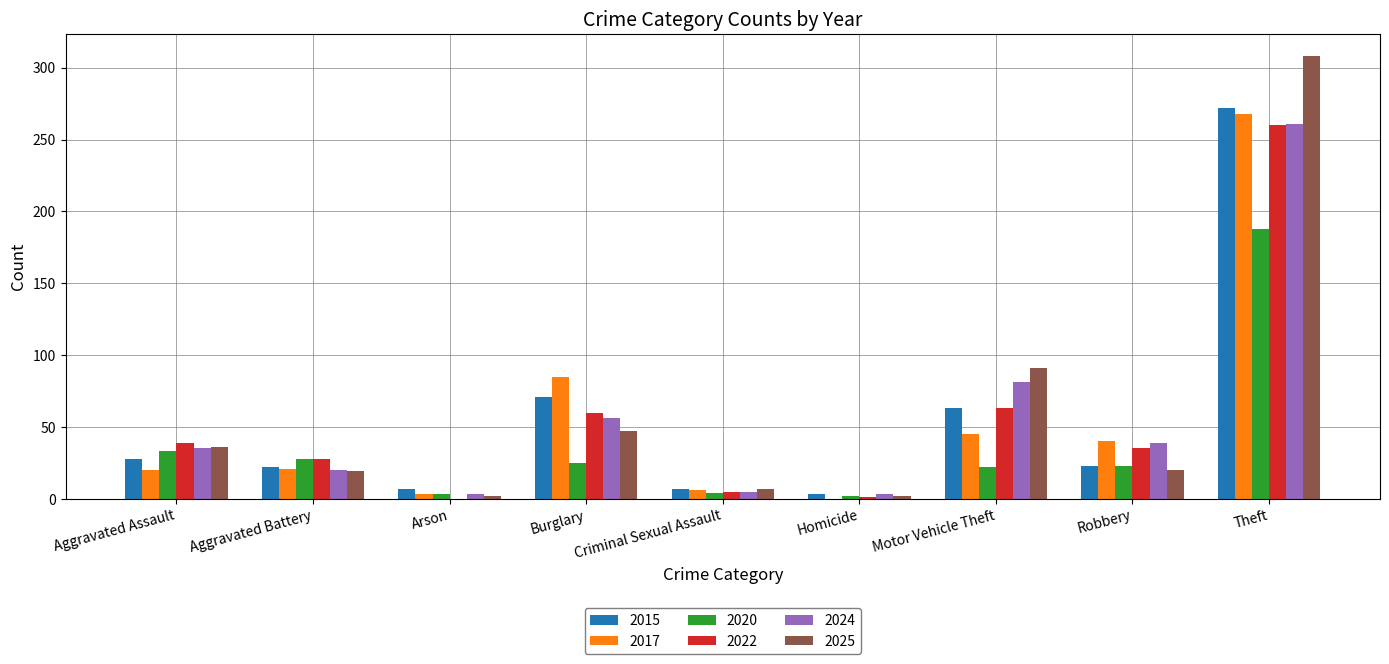

Which series has the widest spread of values?

2025